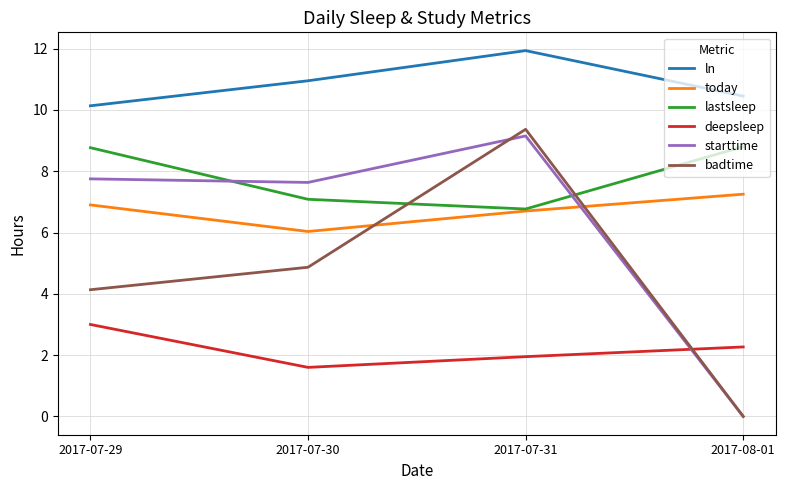

Which series has the largest range (max minus min)?

badtime